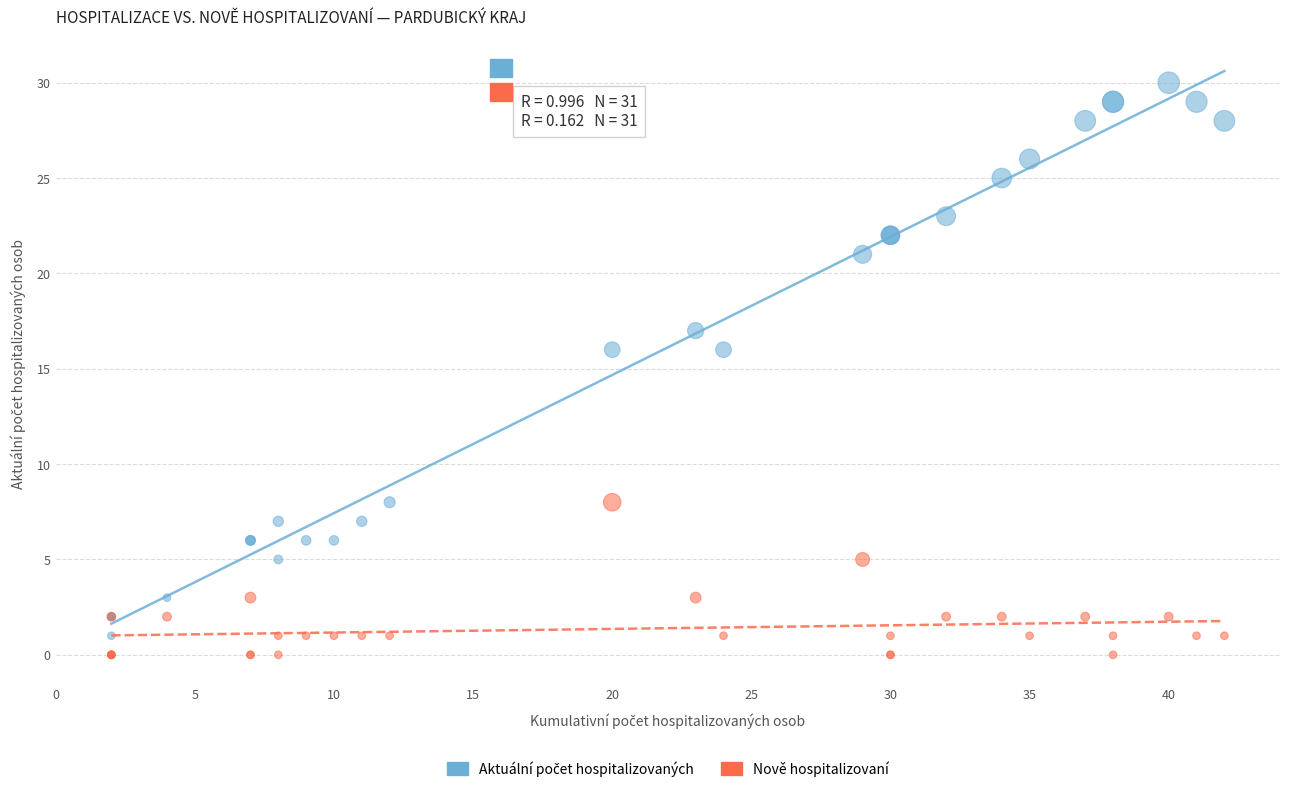

What is the X range (max minus min) for the scatter plot?

40